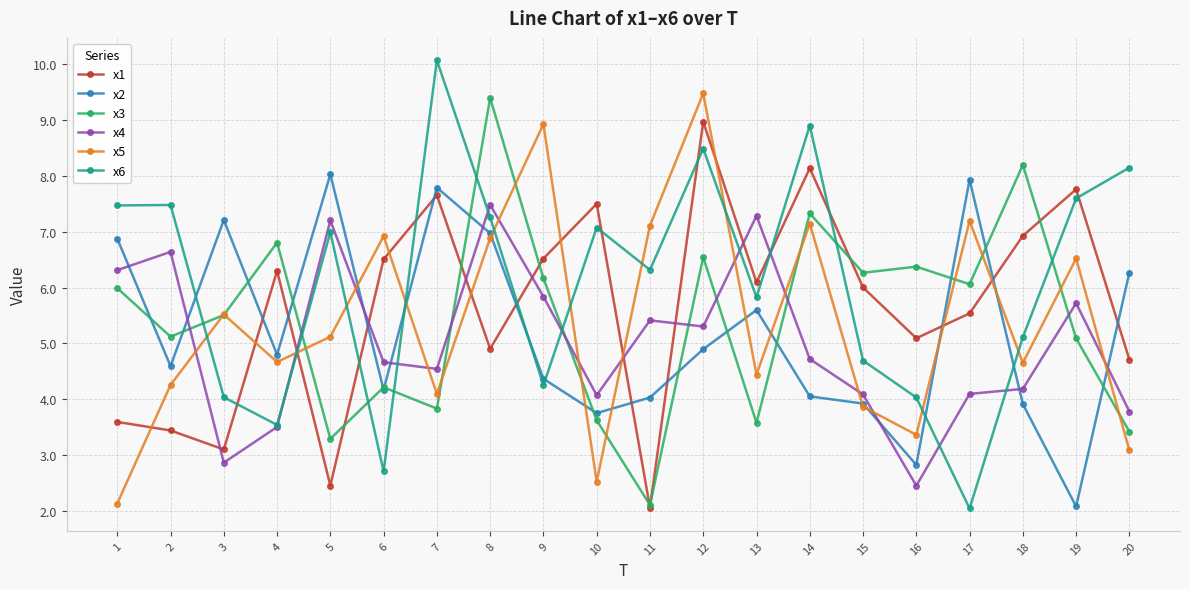

Between which two adjacent categories do x1 and x6 first intersect?

3 and 4